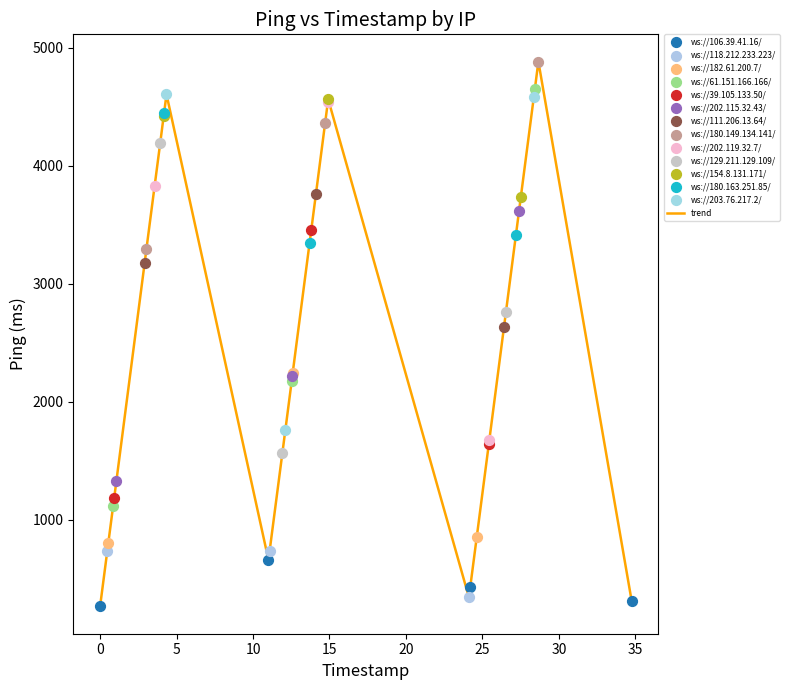

What is the difference between the maximum and minimum values?

4619